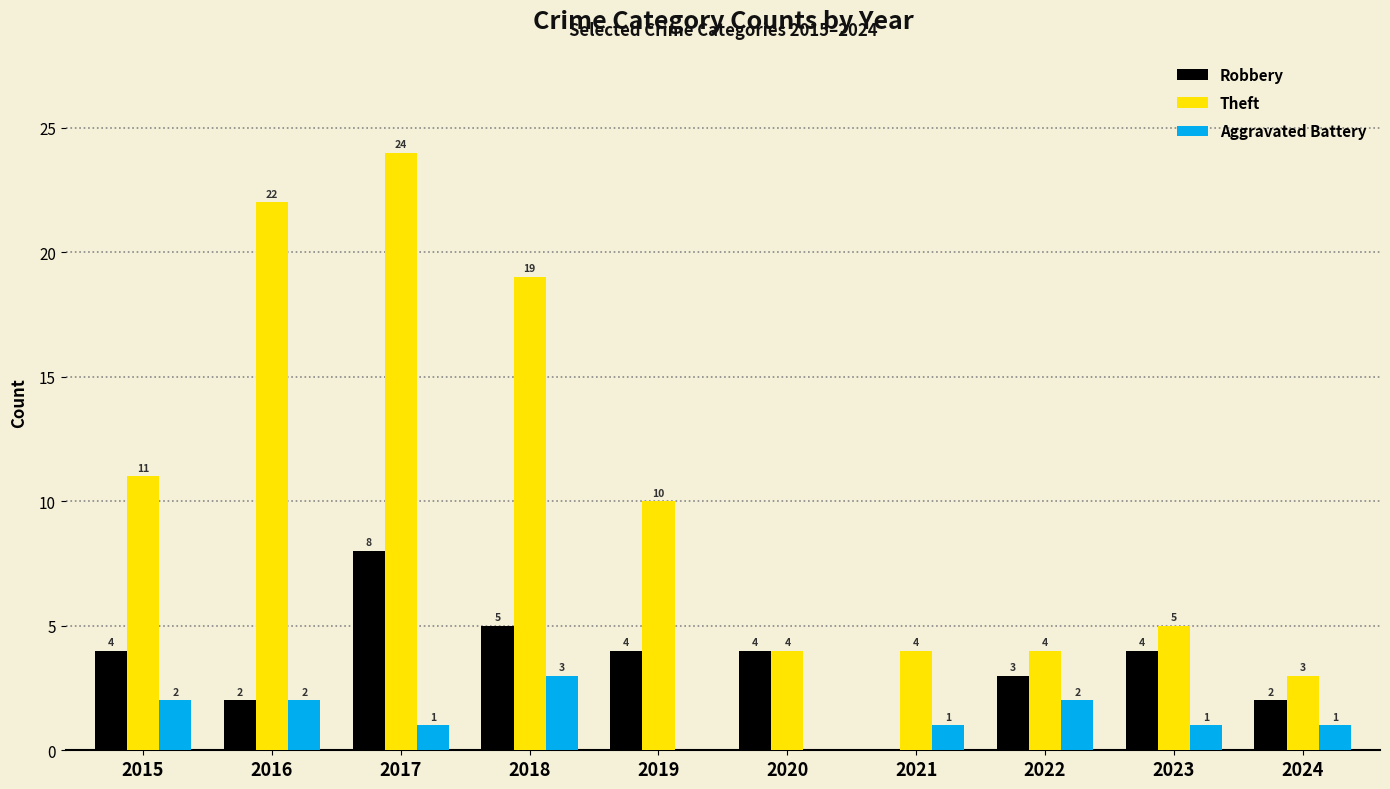

At which category is the sum across all series the highest?

2017